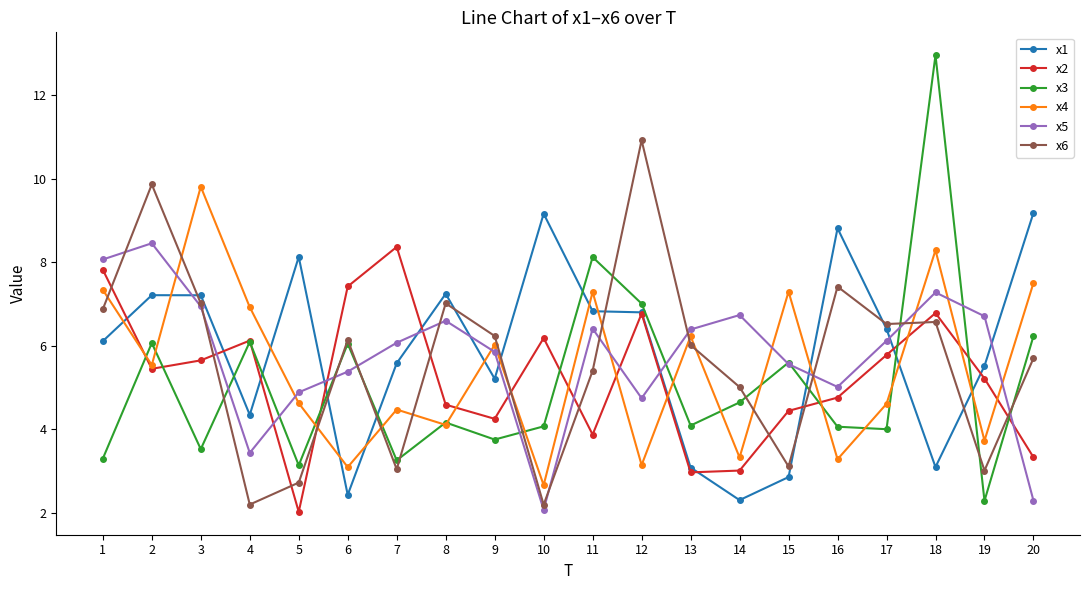

Between which two adjacent categories do x3 and x2 first intersect?

1 and 2